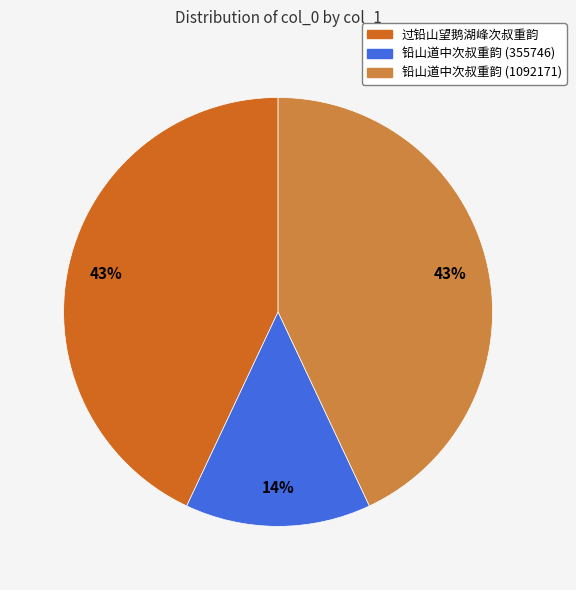

Does 铅山道中次叔重韵 (1092171) account for over 50% of the chart?

No